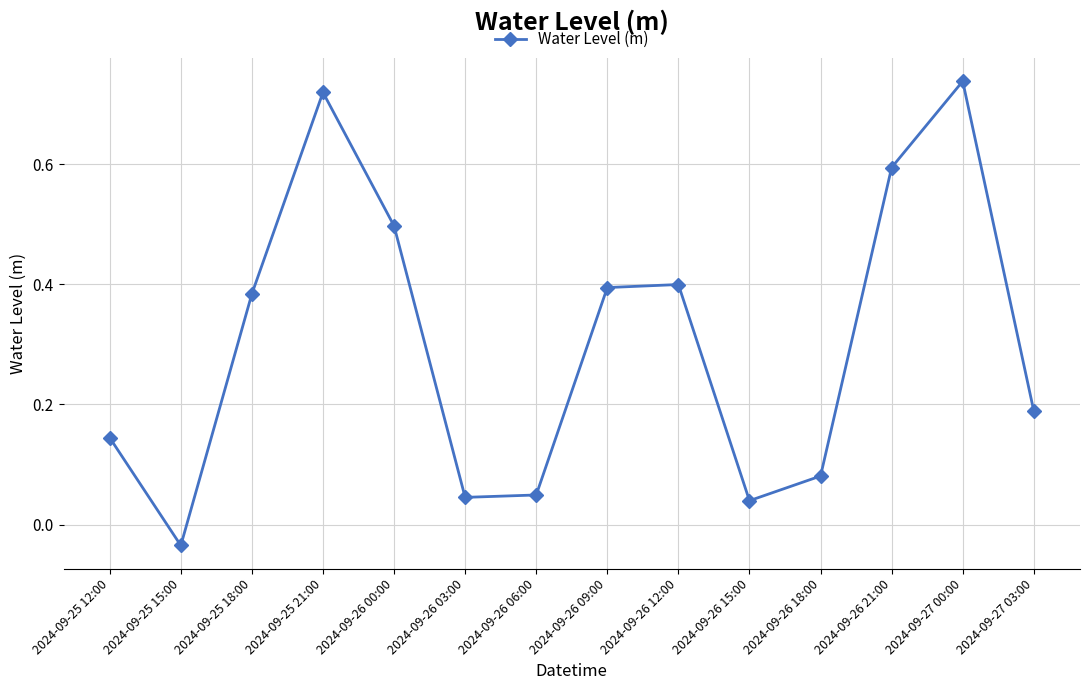

Which has a higher value, 2024-09-27 00:00 or 2024-09-25 12:00?

2024-09-27 00:00